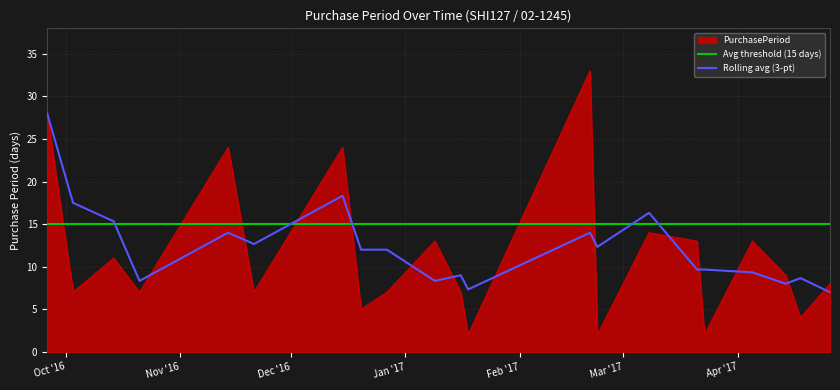

What is the maximum value shown in the chart?

33